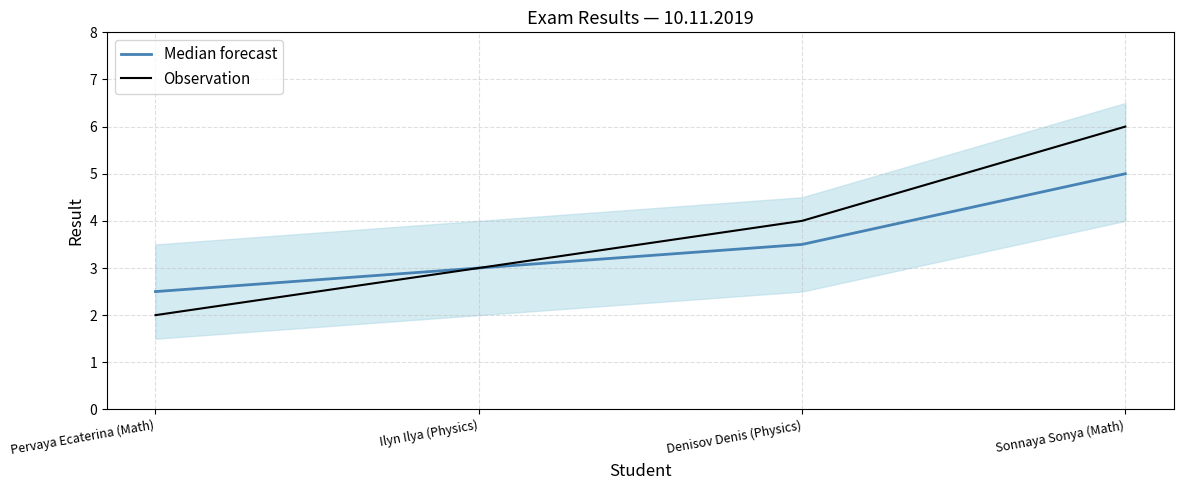

Reading left to right, what are all the values shown in this chart?

Median forecast: 2.5	3.0	3.5	5.0
Observation: 2.0	3.0	4.0	6.0